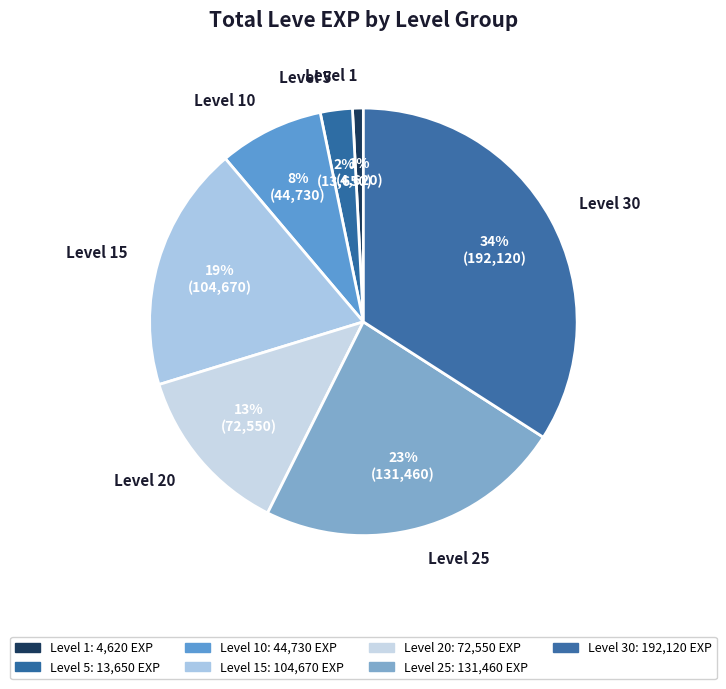

Do Level 5 and Level 15 together represent more than half of the pie?

No